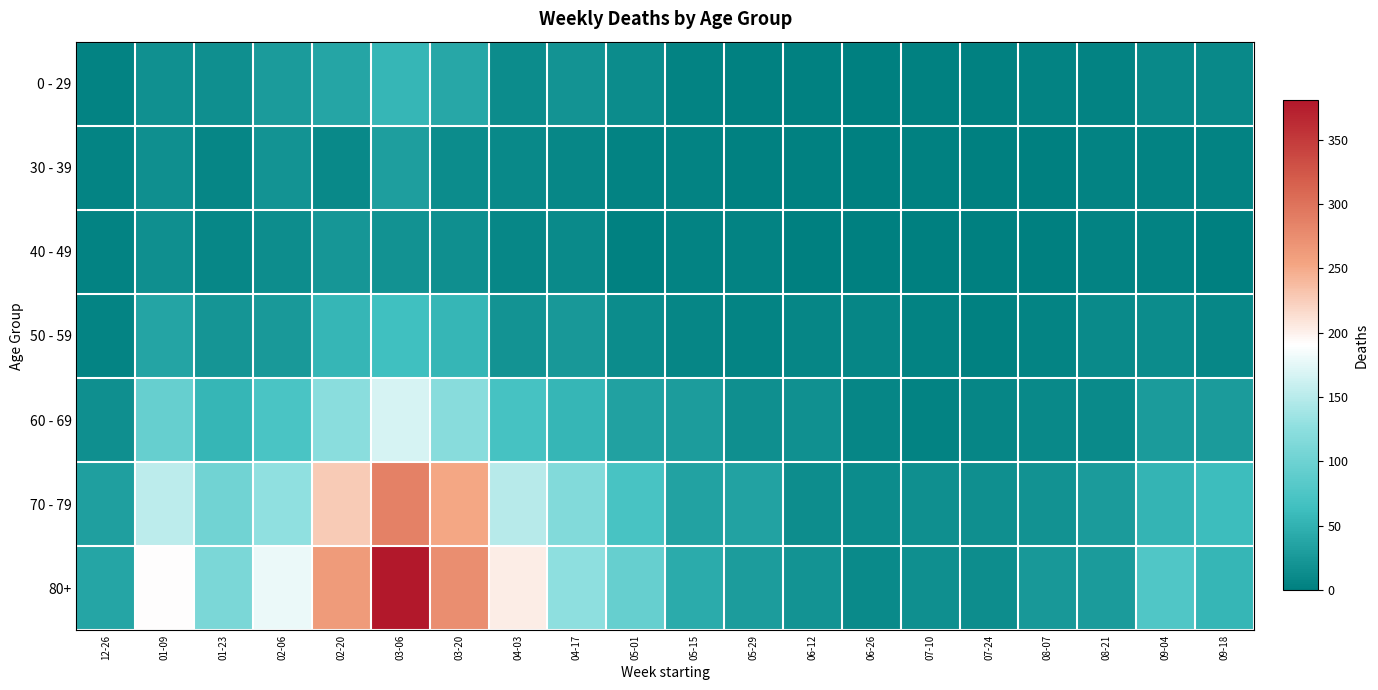

Between 07-24 and 04-17, which is larger?

04-17